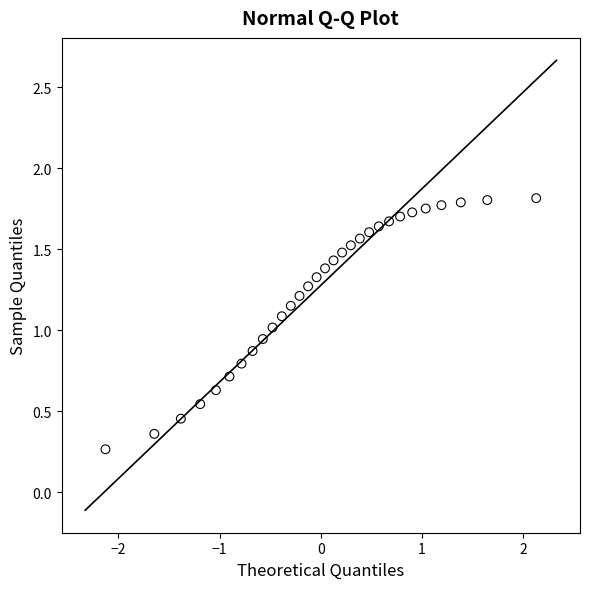

What is the range of X values (max minus min)?

4.3